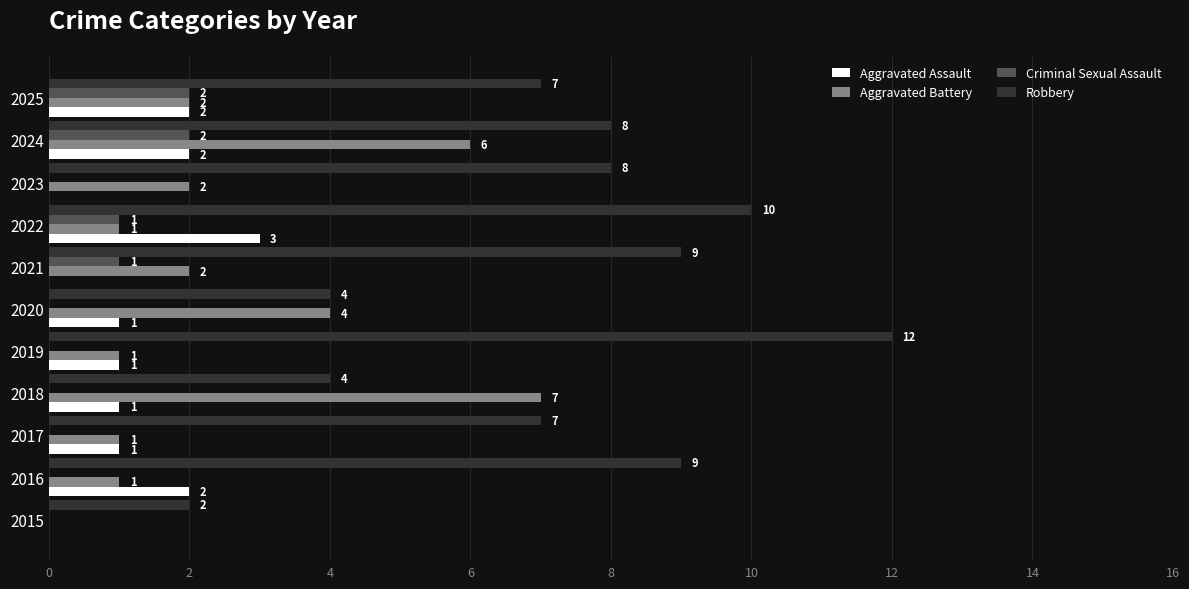

Which label corresponds to the largest value in the chart?

2019